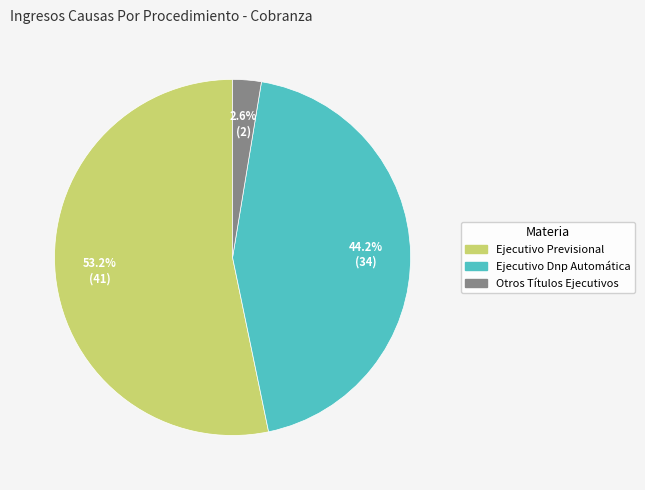

Which category has the smallest portion of the pie?

Otros Títulos Ejecutivos